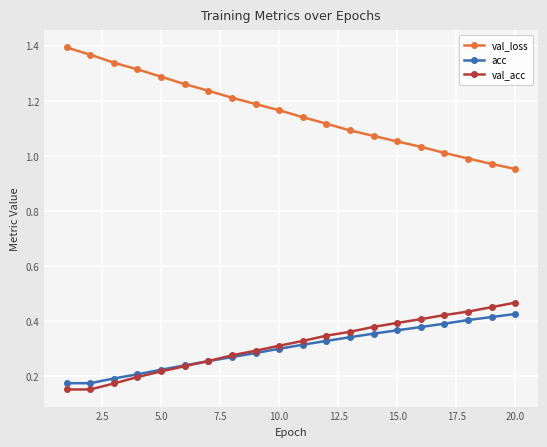

Does the chart display data point markers on the line(s)?

Yes